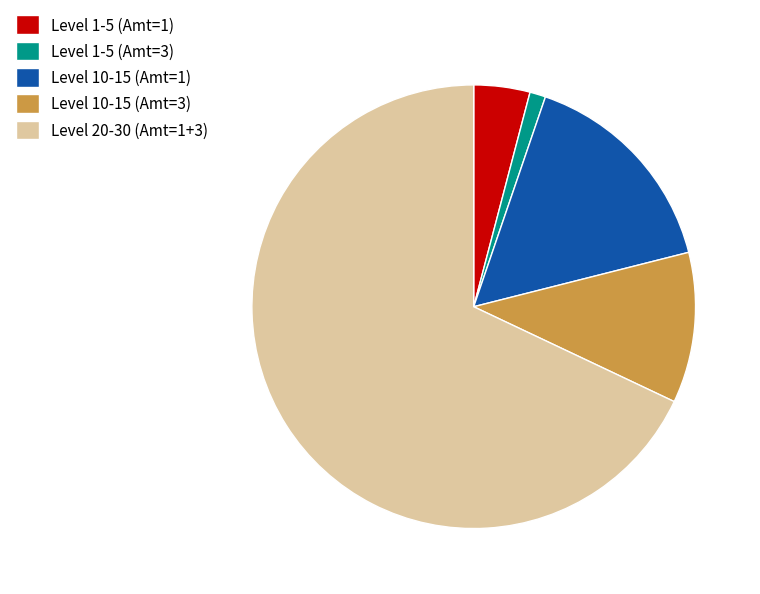

Rank the categories by value from lowest to highest.

Level 1-5 (Amt=3), Level 1-5 (Amt=1), Level 10-15 (Amt=3), Level 10-15 (Amt=1), Level 20-30 (Amt=1+3)